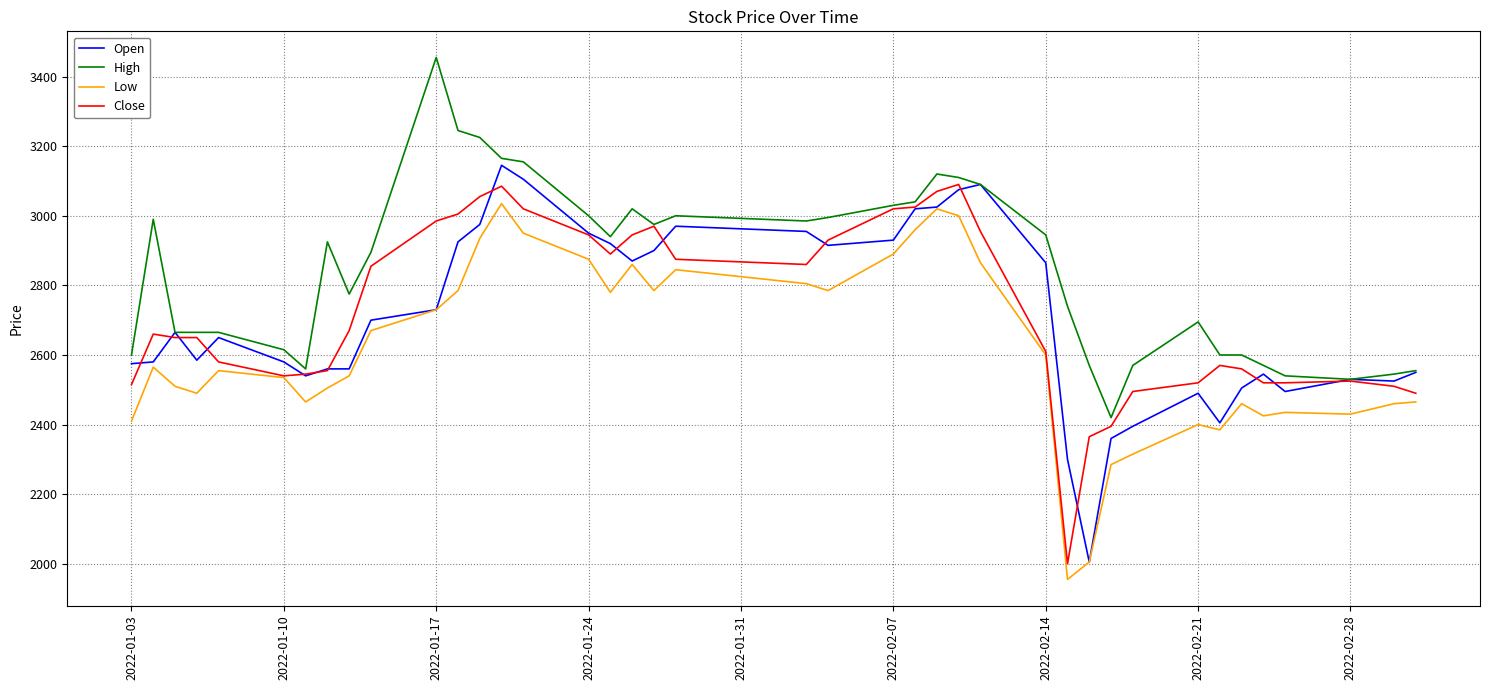

Which series has the largest total across all categories?

High